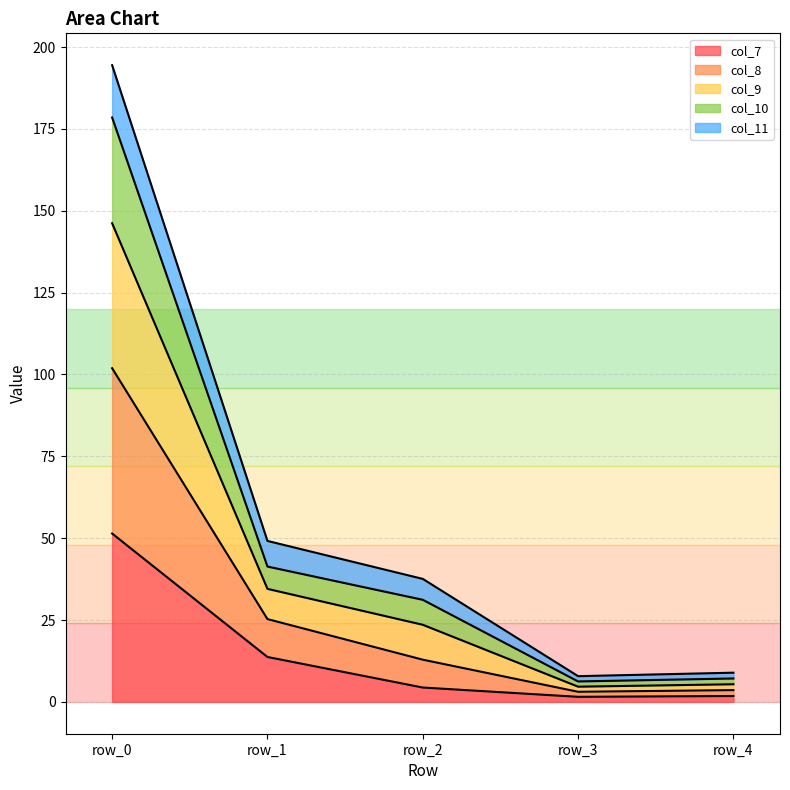

Where is col_7 nearest to the value 26?

row_1